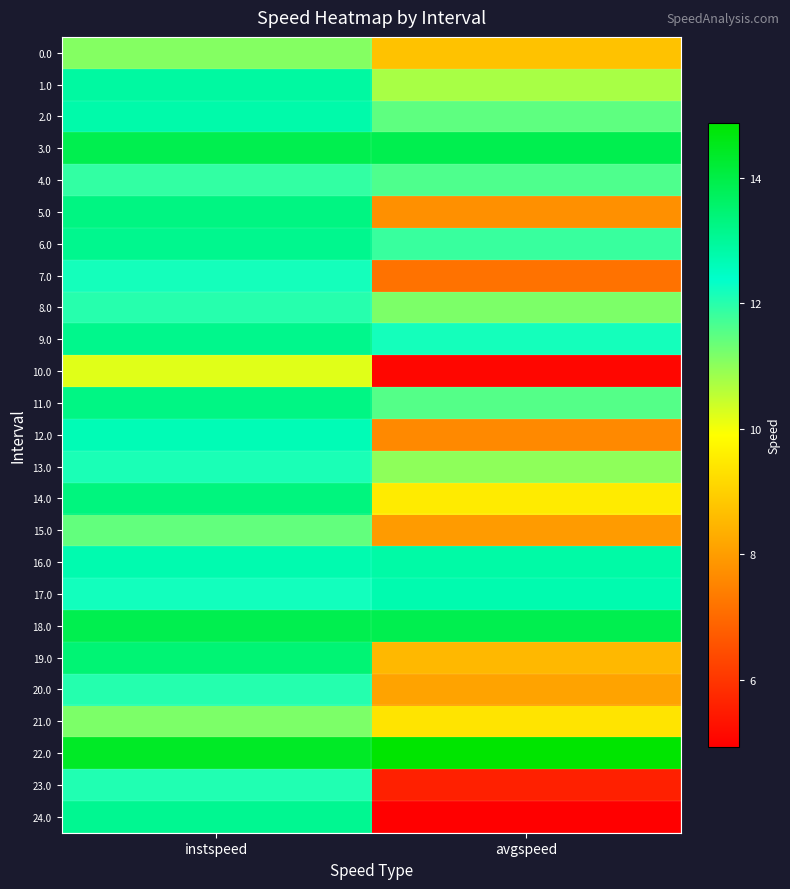

How many distinct data groups are displayed?

25